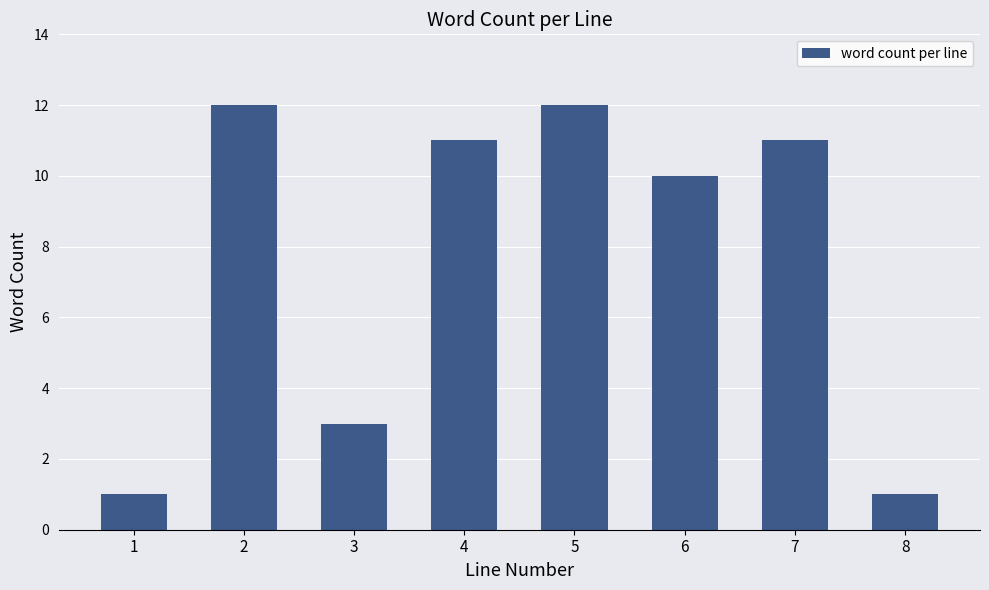

Reading right to left, what are all the values shown in this chart?

1	11	10	12	11	3	12	1